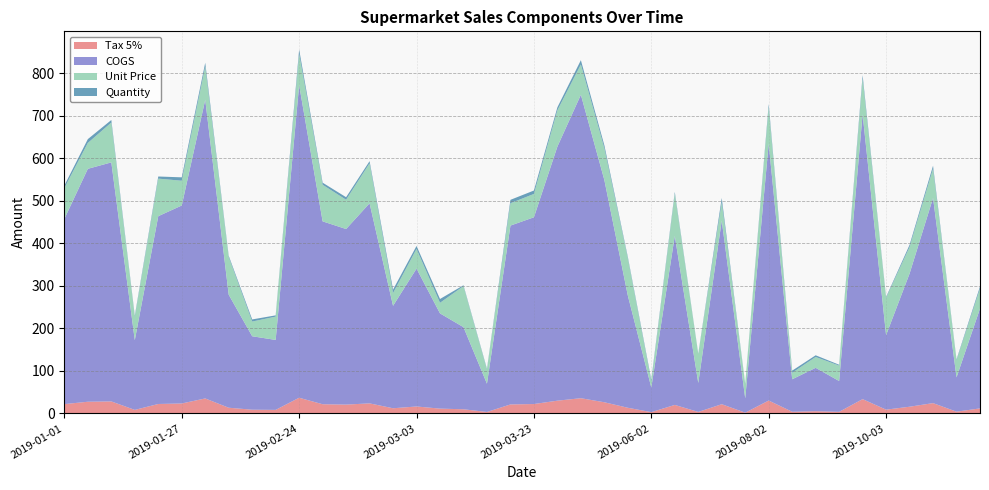

What is the maximum value for Tax 5%?

36.8